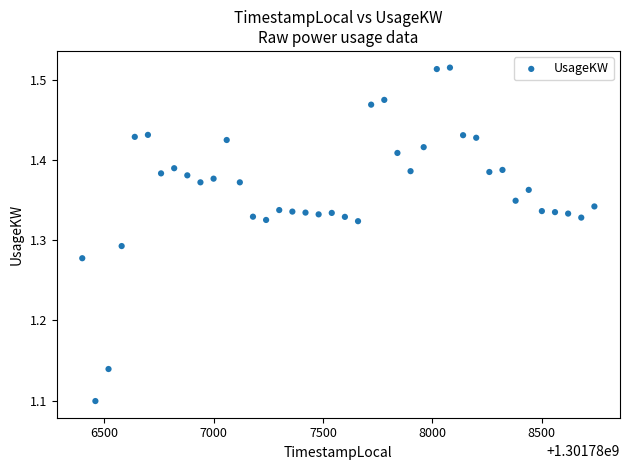

What is the range of X values (max minus min)?

2340.0